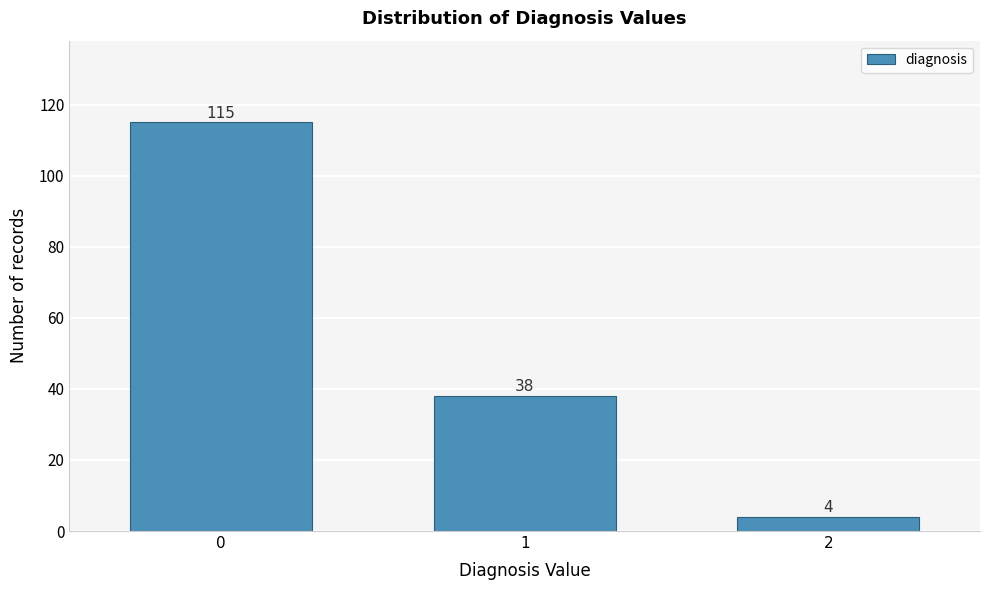

Reading left to right, what are all the values shown in this chart?

115	38	4